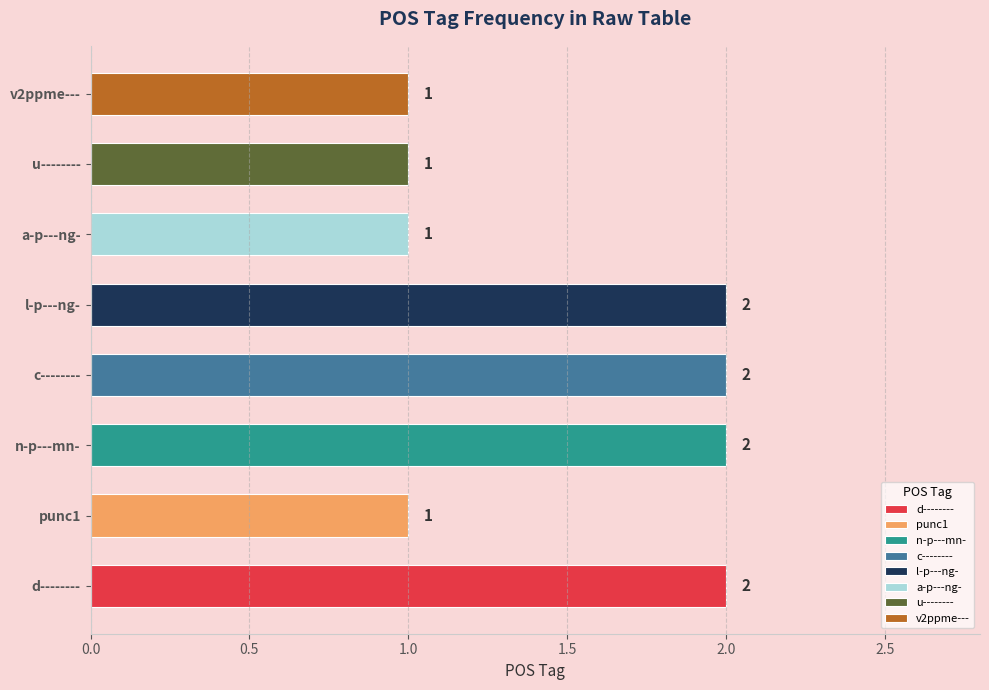

What is the greatest value displayed?

2